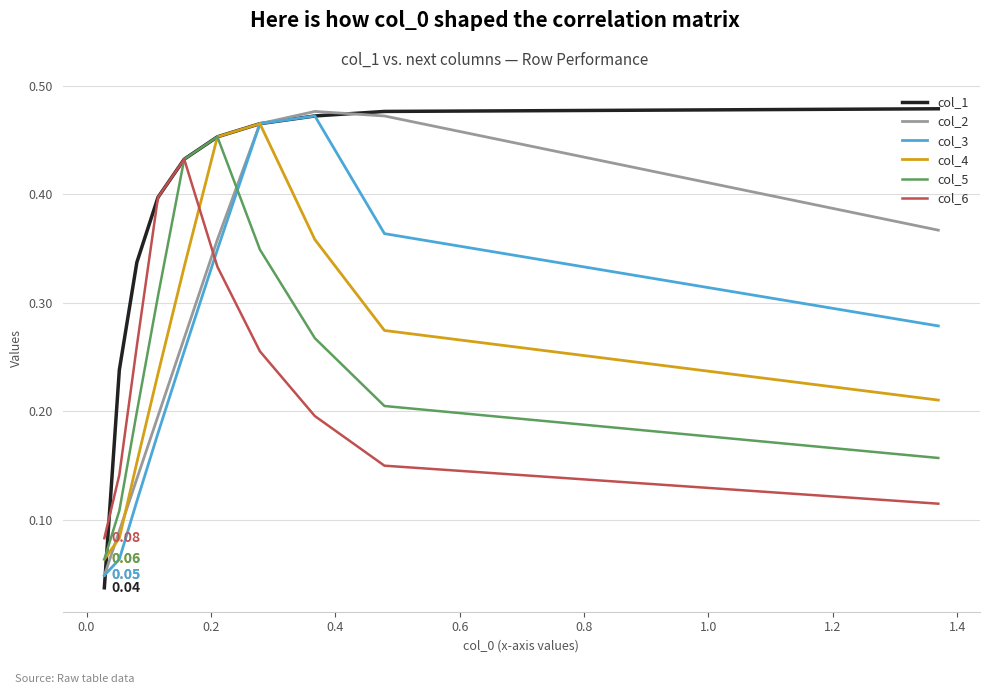

True or false: col_4 and col_2 intersect in this chart.

True